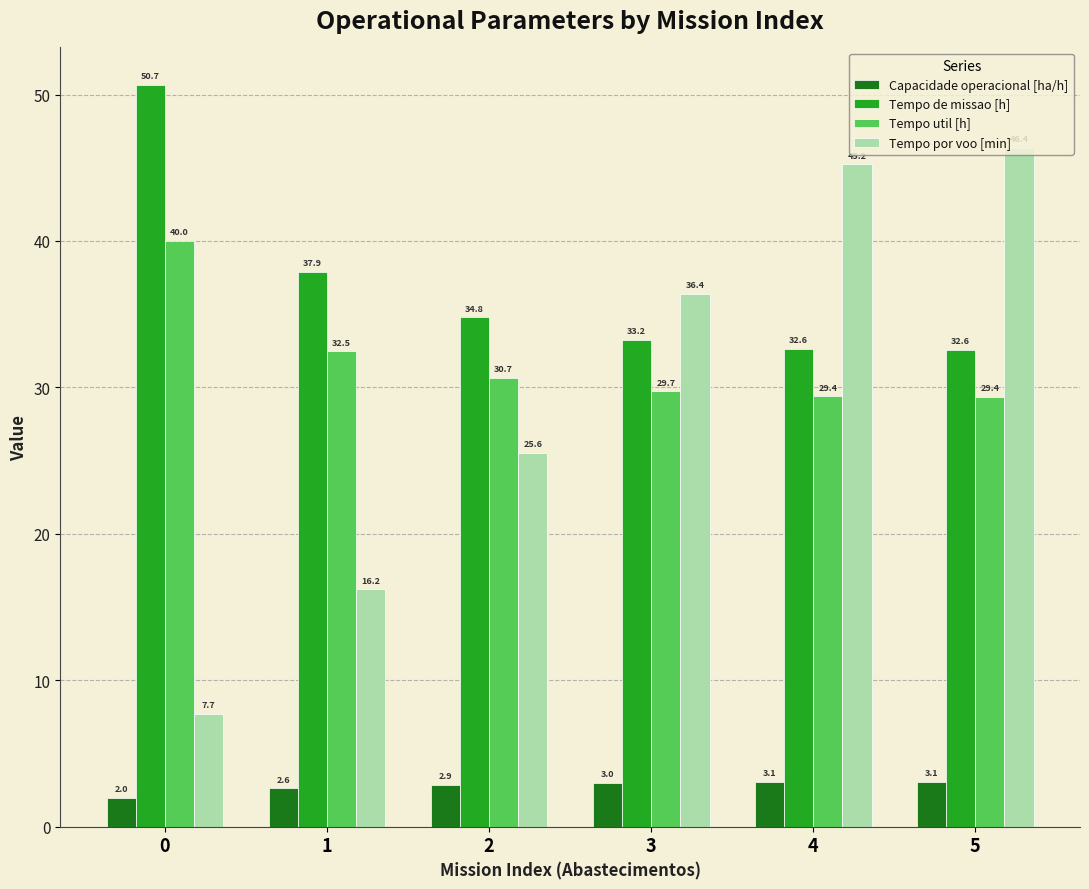

What is the highest value of the Tempo por voo [min] series?

46.4